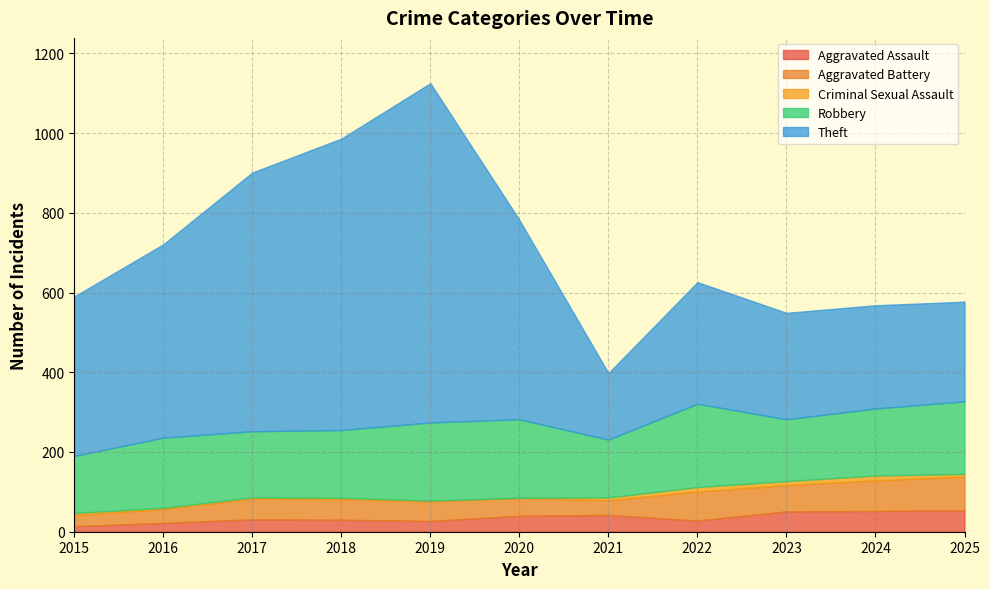

At how many categories does at least one series exceed 284?

11